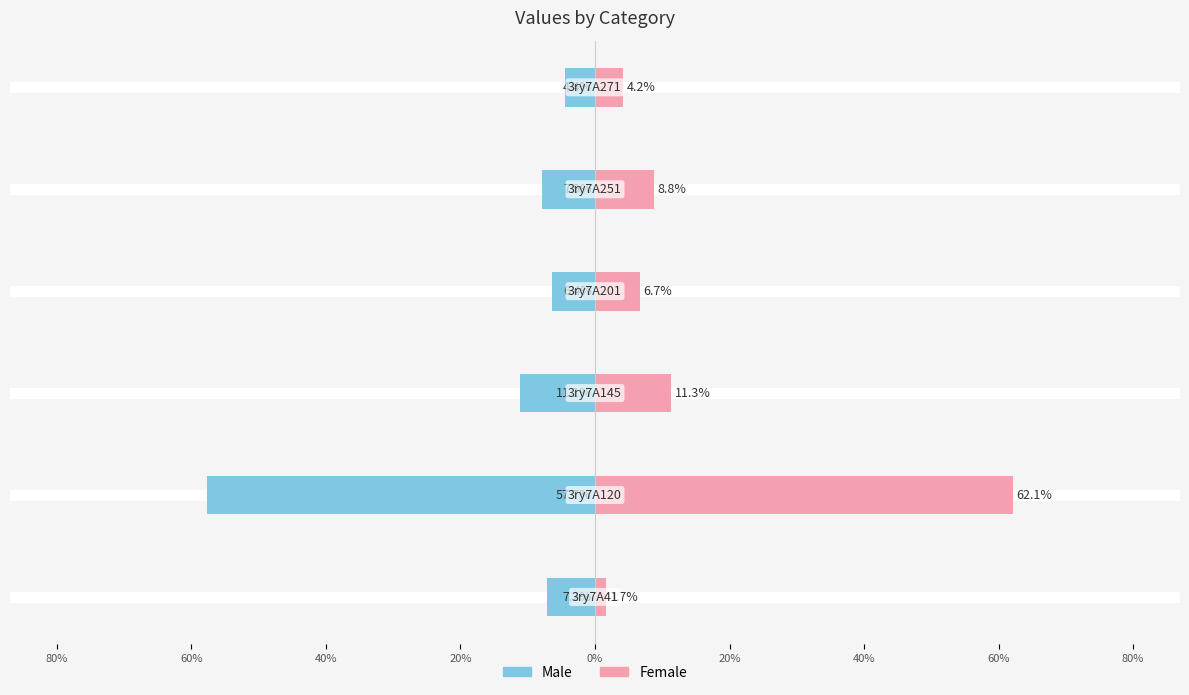

What is the difference between the maximum and minimum values in the Female series?

60.4